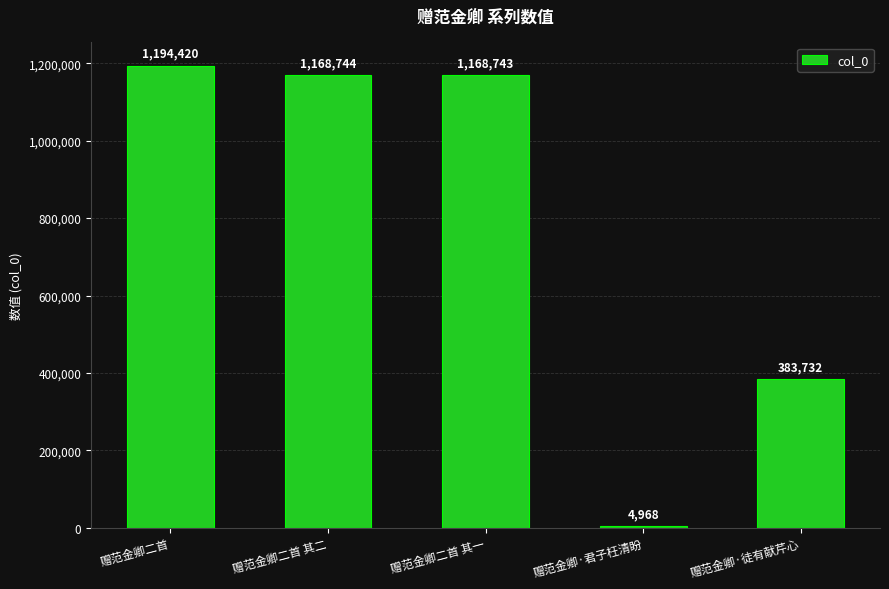

The value at 赠范金卿·徒有献芹心 is 383732. True or false?

True